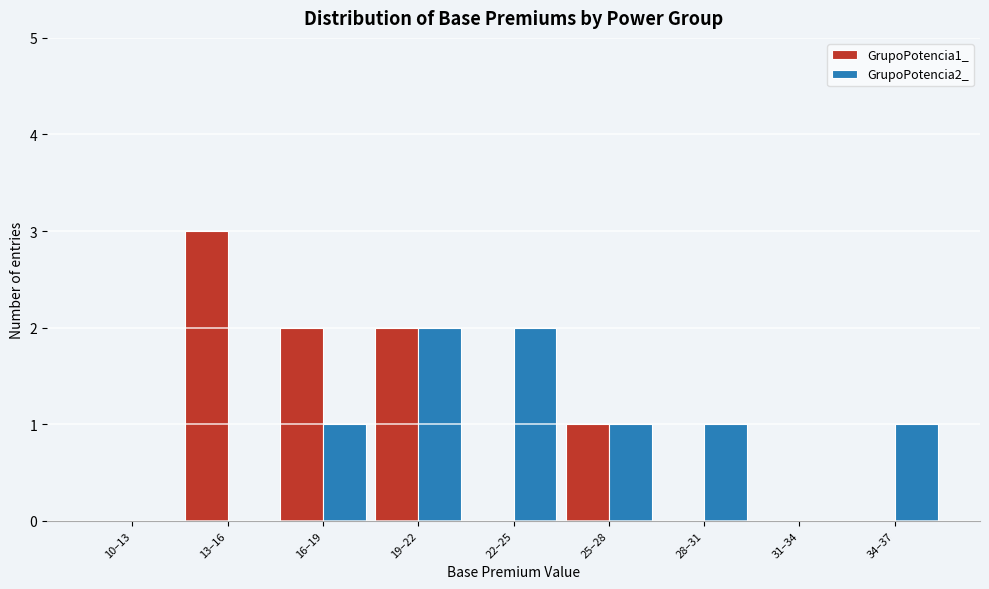

Reading right to left, transcribe all the data shown in this chart.

GrupoPotencia1_: 34–37=0	31–34=0	28–31=0	25–28=1	22–25=0	19–22=2	16–19=2	13–16=3	10–13=0
GrupoPotencia2_: 34–37=1	31–34=0	28–31=1	25–28=1	22–25=2	19–22=2	16–19=1	13–16=0	10–13=0